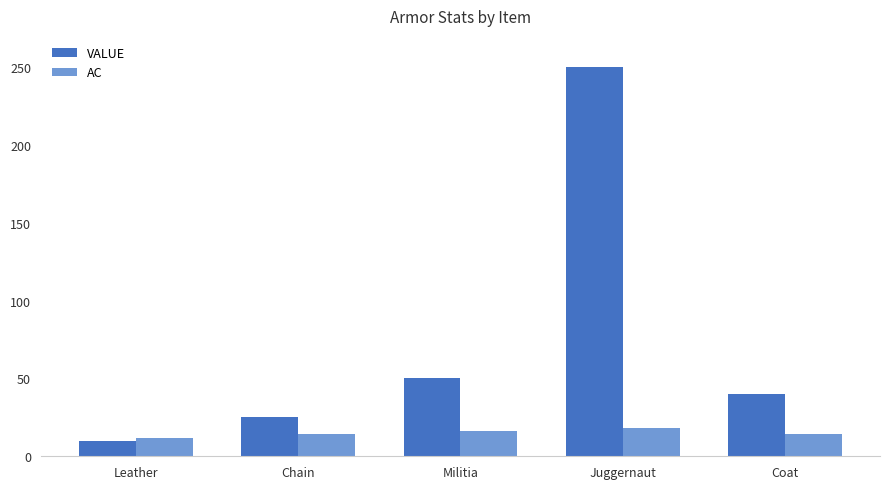

Reading left to right, list all the values displayed in this chart.

VALUE: 10	25	50	250	40
AC: 12	14	16	18	14